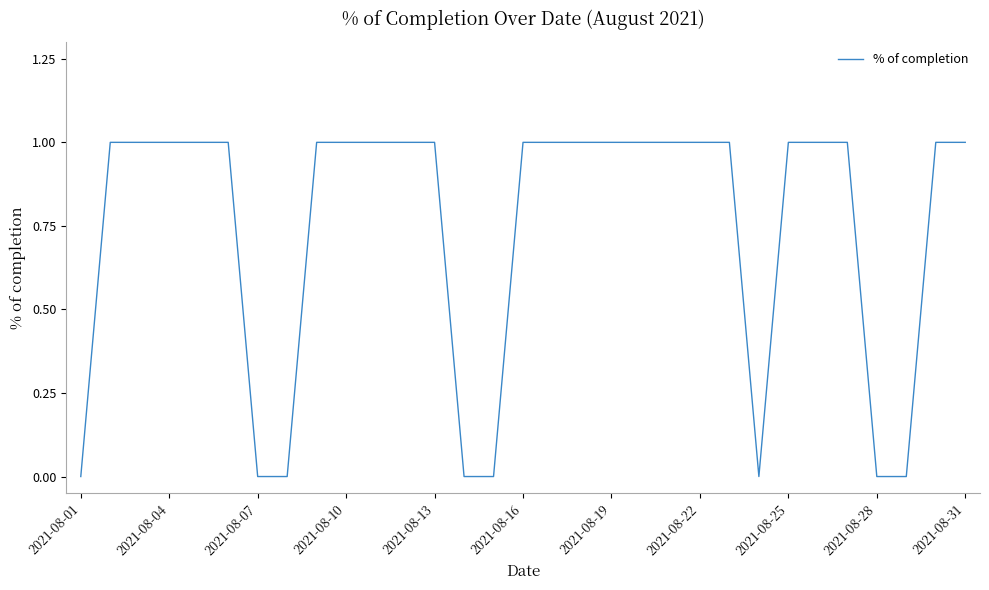

How many lines are shown in the chart?

1